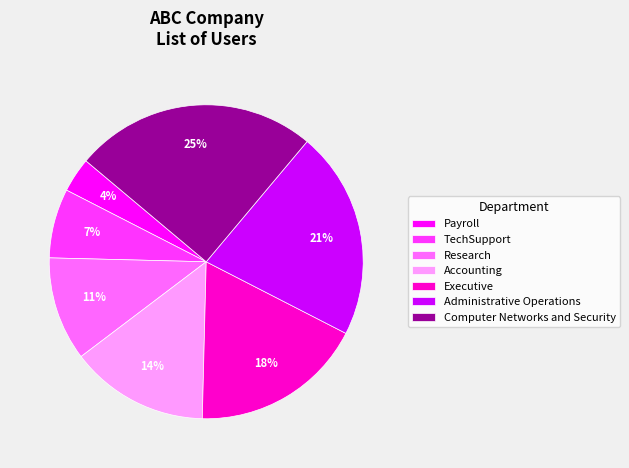

What percentage is the Executive slice, to the nearest percent?

18%